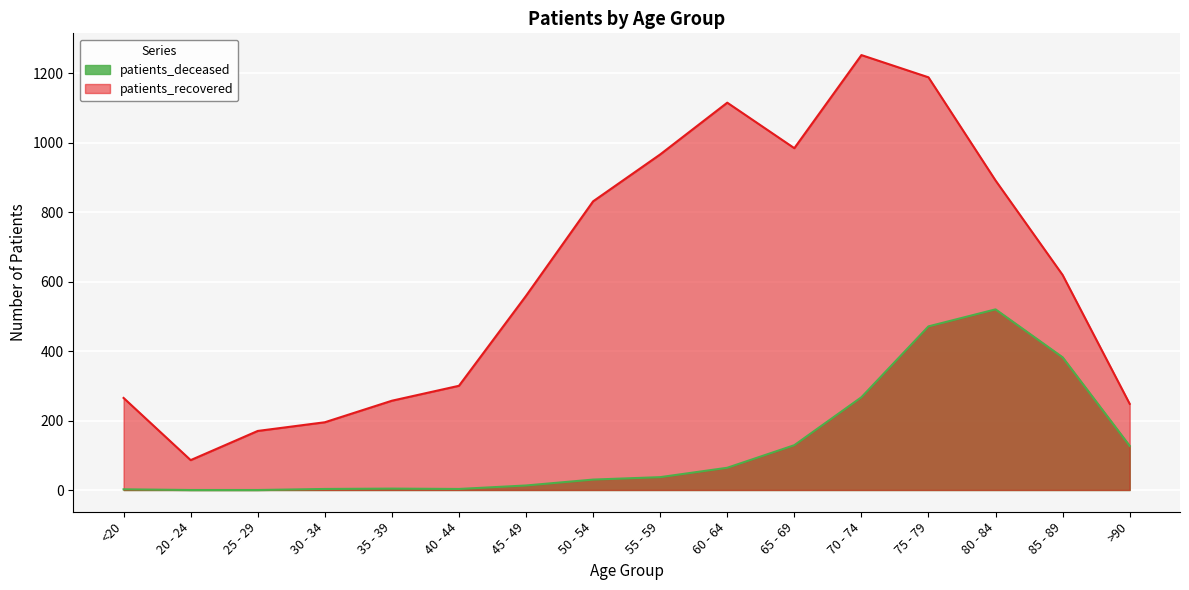

In patients_recovered, how many points are lower than both neighbors (excluding endpoints)?

2